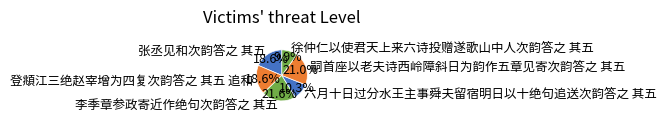

True or false: 徐仲仁以使君天上来六诗投赠遂歌山中人次韵答之 其五 accounts for 10% of the total.

True